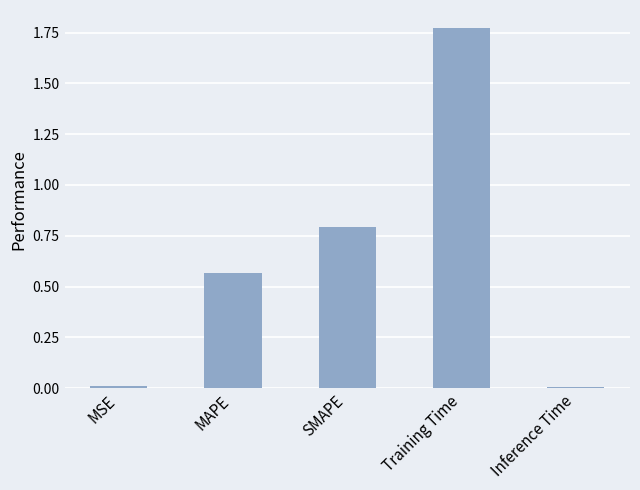

What is the change in value from MAPE to Training Time?

+1.2